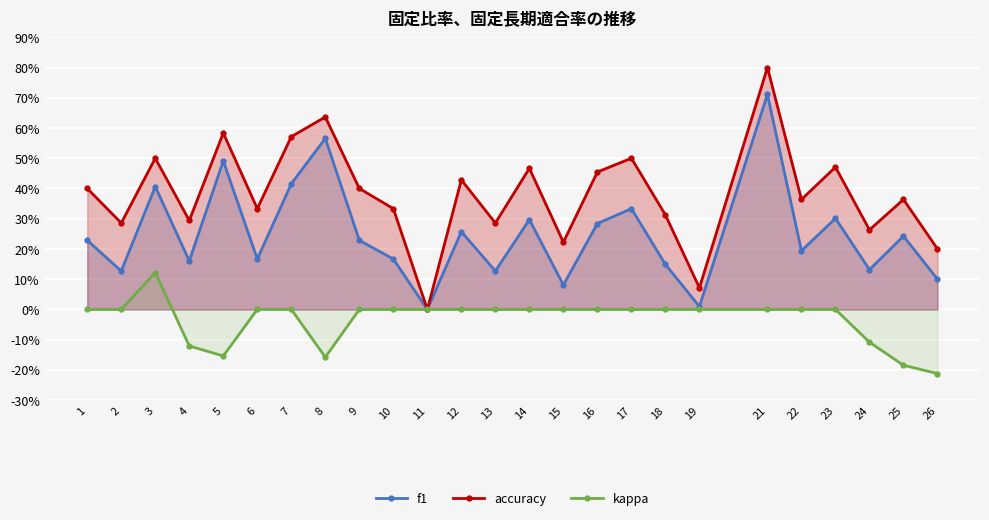

At which category does the chart reach its peak across all series?

21